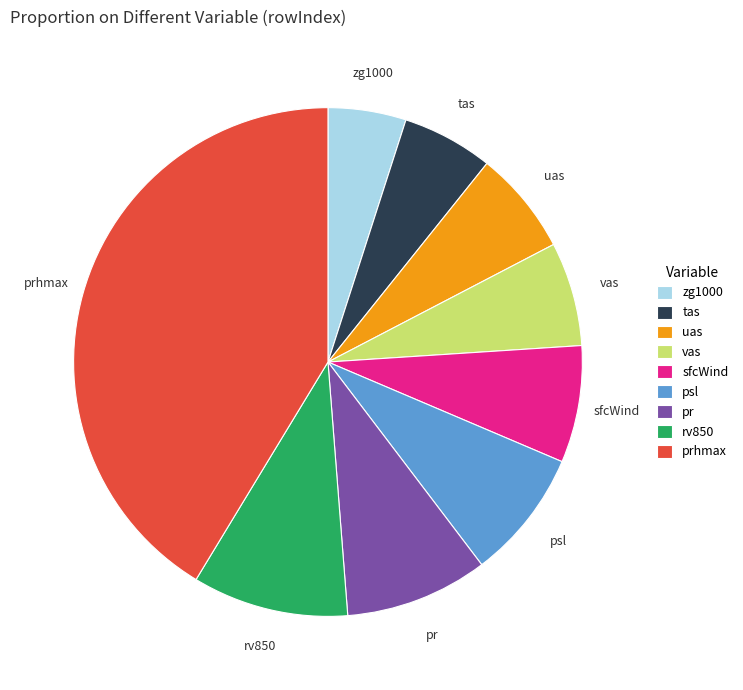

Is the sum of uas and zg1000 greater than half?

No